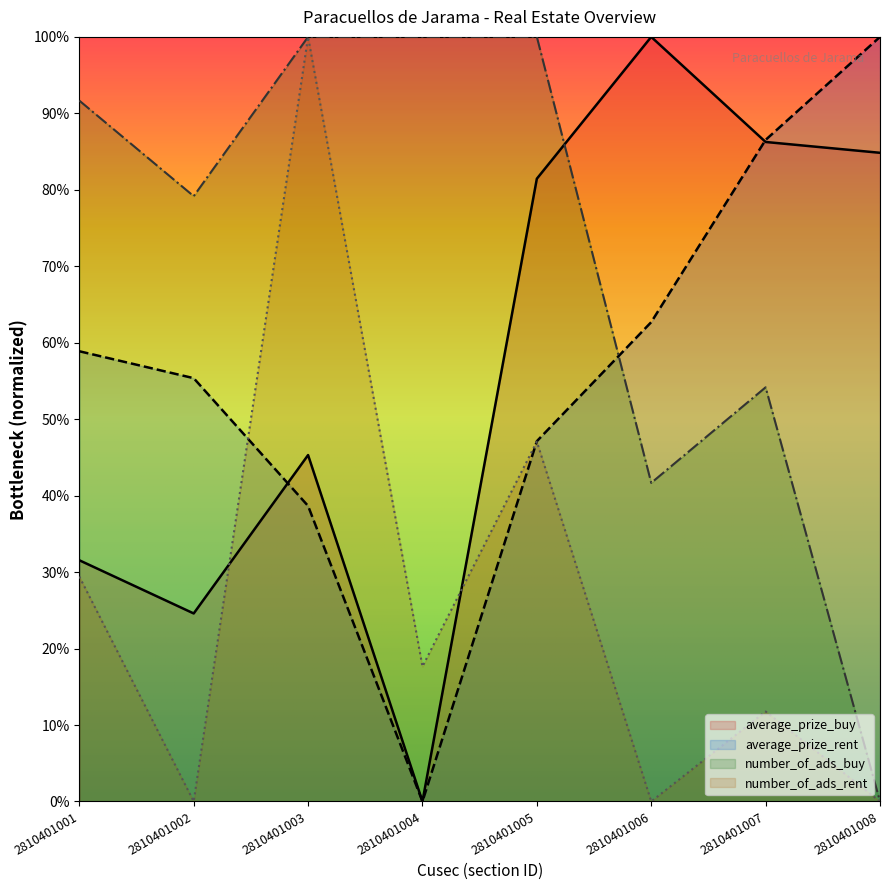

Between 2810401008 and 2810401005, which is larger?

2810401008